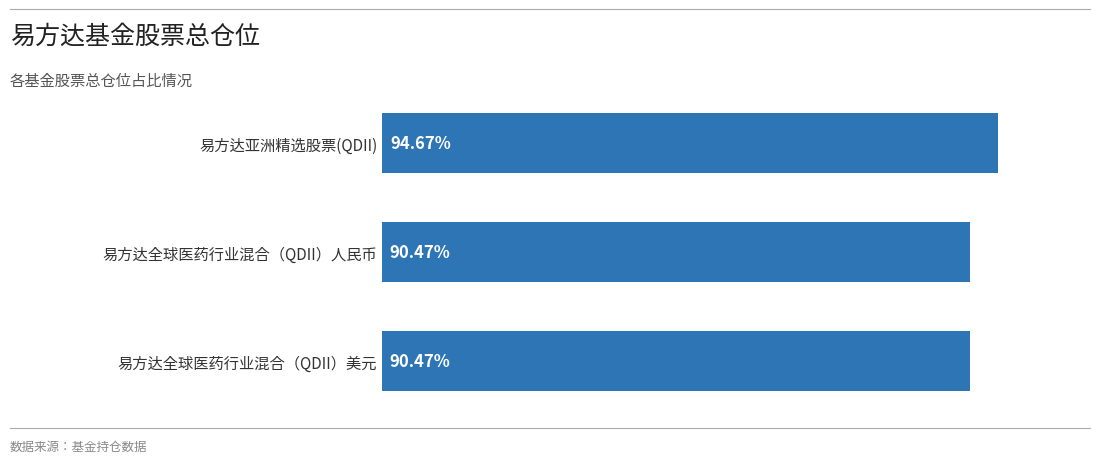

Does the chart contain any negative values?

No